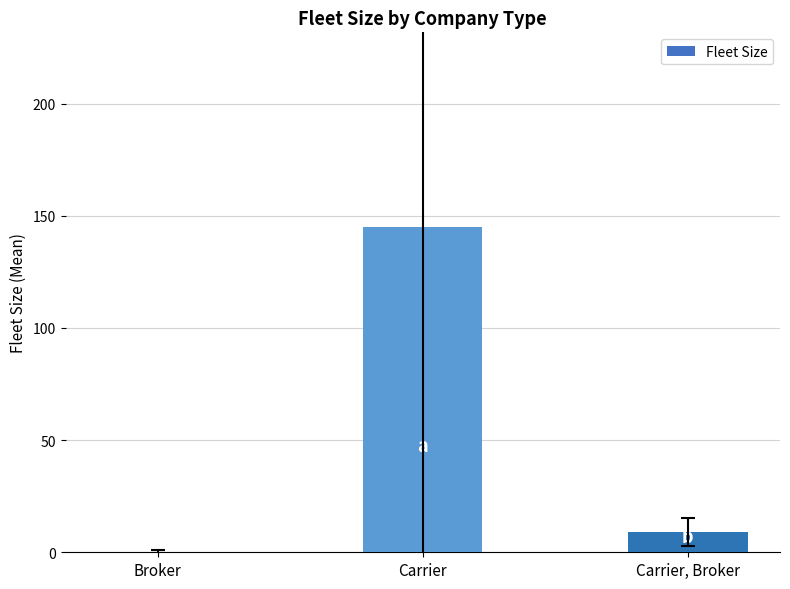

What is the difference between the values at Carrier, Broker and Carrier?

135.9